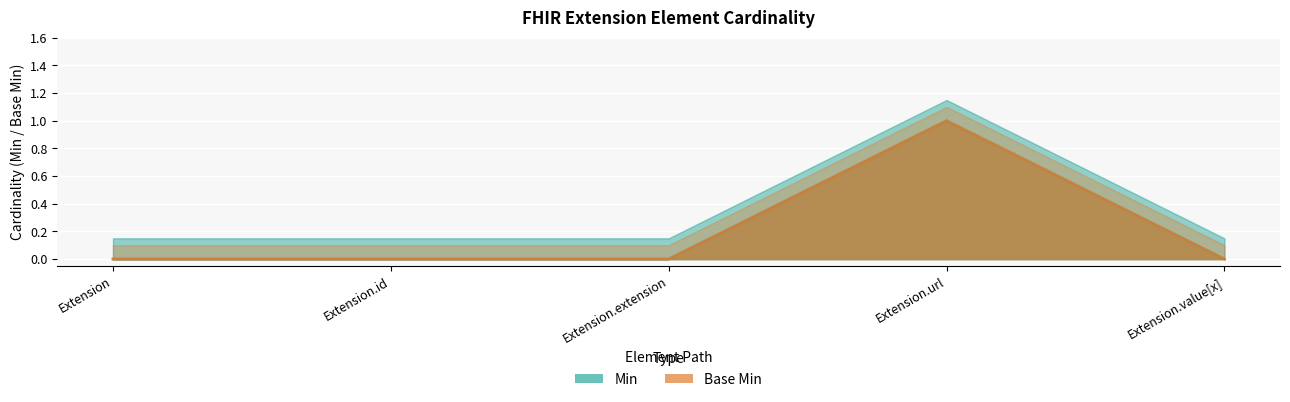

True or false: Base Min and Min intersect in this chart.

False